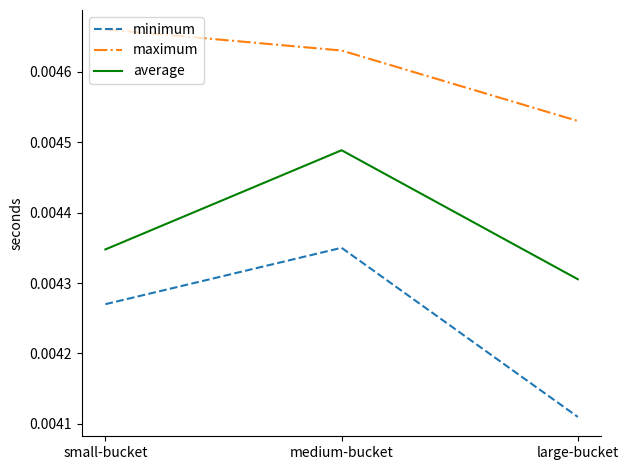

At which category is the sum across all series the highest?

medium-bucket